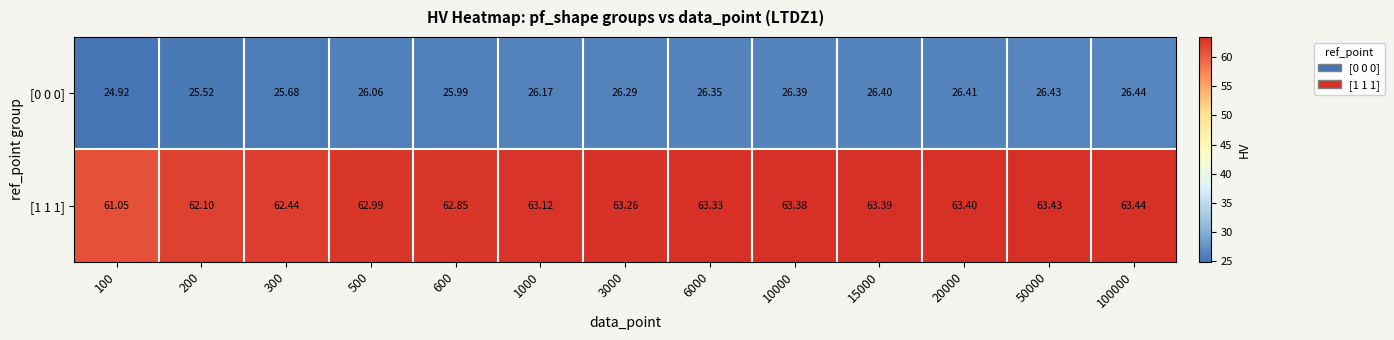

Is the value of [1 1 1] at 20000 greater than the value of [0 0 0] at 15000?

Yes